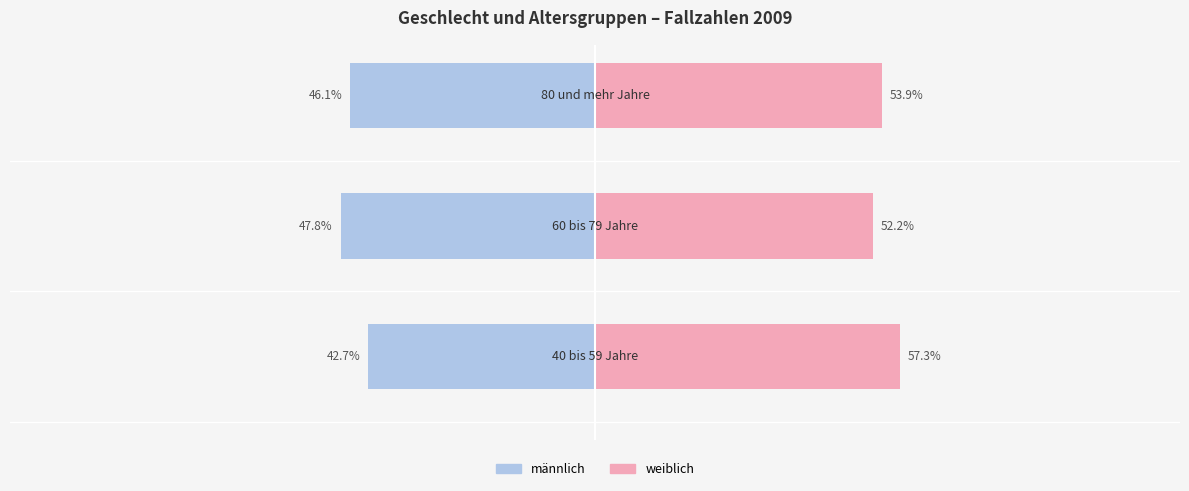

What is the difference between the maximum and minimum values in the weiblich series?

5.1